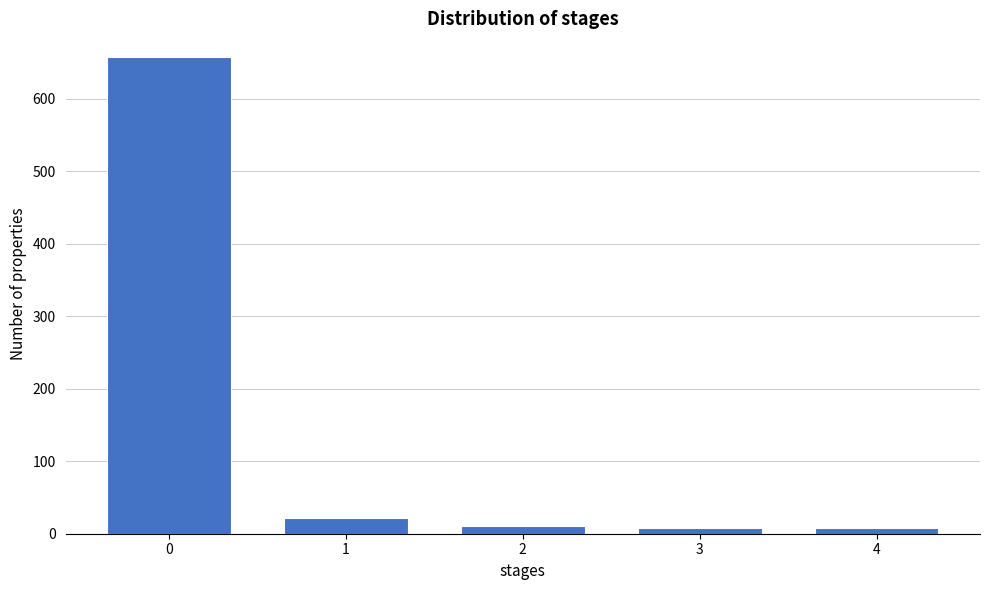

Reading left to right, extract all data points from this chart.

657	21	11	8	8